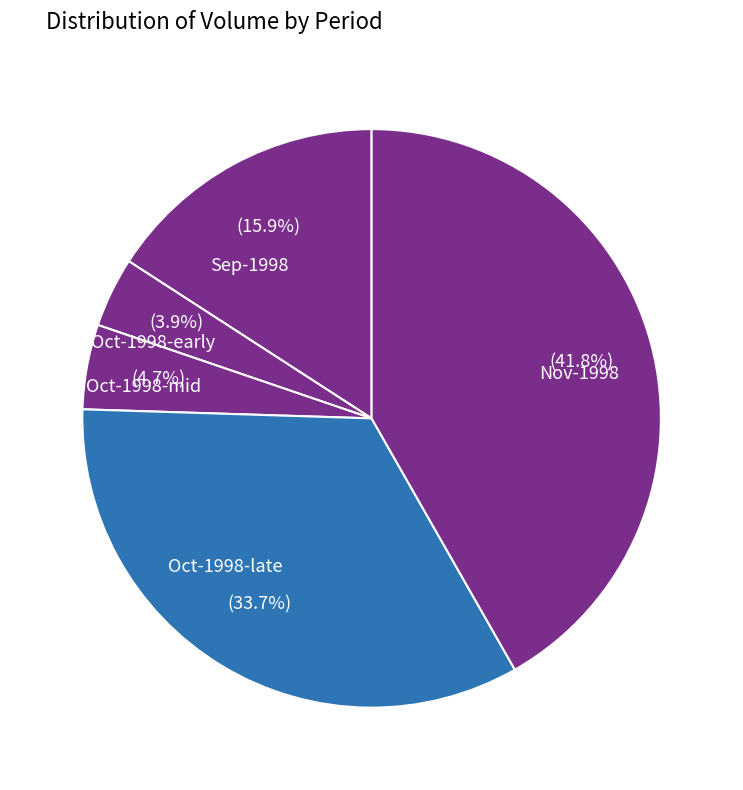

Which slice is the largest?

Nov-1998